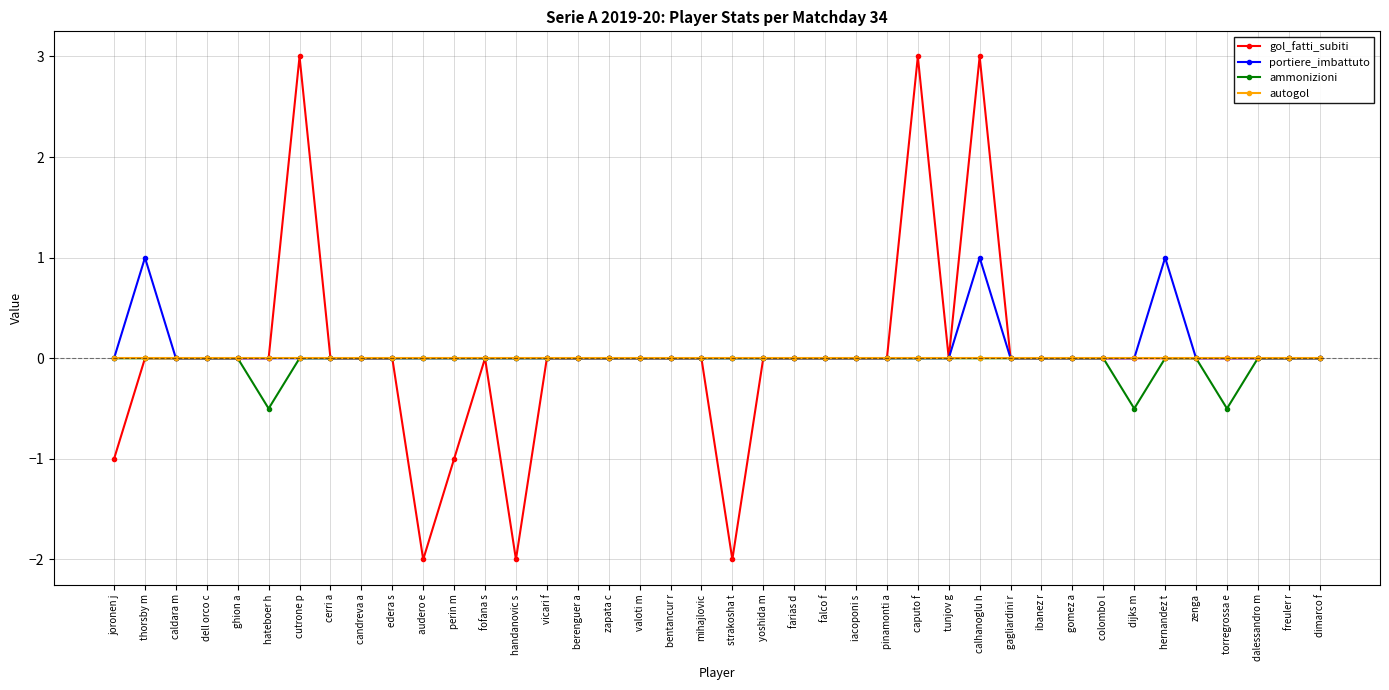

Between fofana s and caputo f, which series saw the biggest shift?

gol_fatti_subiti